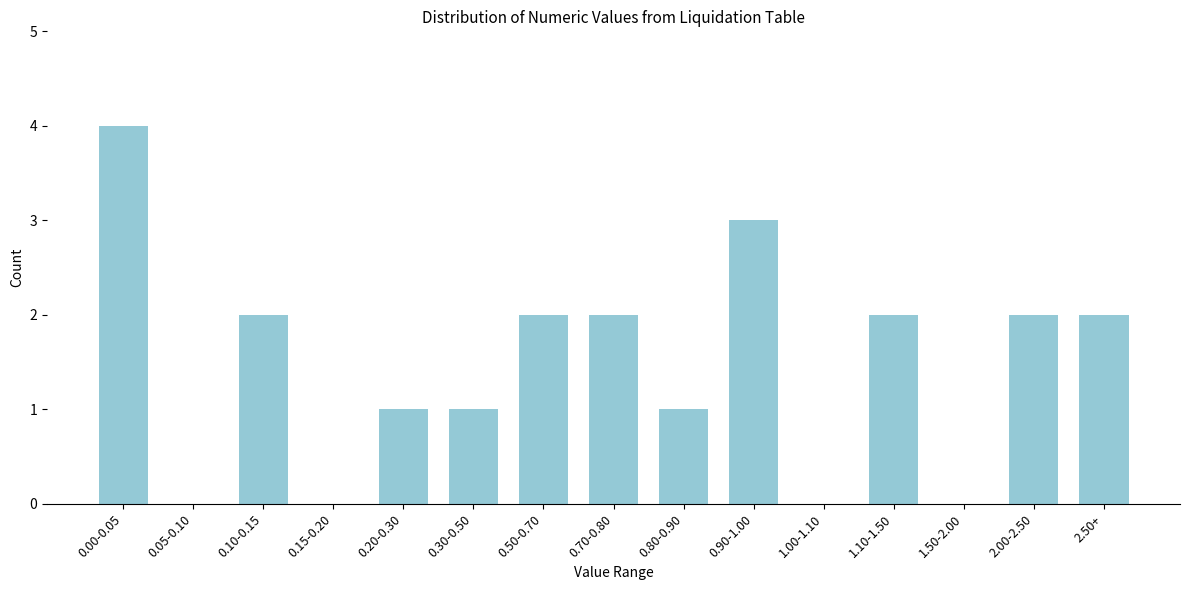

Reading left to right, transcribe all the data shown in this chart.

0.00-0.05=4	0.05-0.10=0	0.10-0.15=2	0.15-0.20=0	0.20-0.30=1	0.30-0.50=1	0.50-0.70=2	0.70-0.80=2	0.80-0.90=1	0.90-1.00=3	1.00-1.10=0	1.10-1.50=2	1.50-2.00=0	2.00-2.50=2	2.50+=2